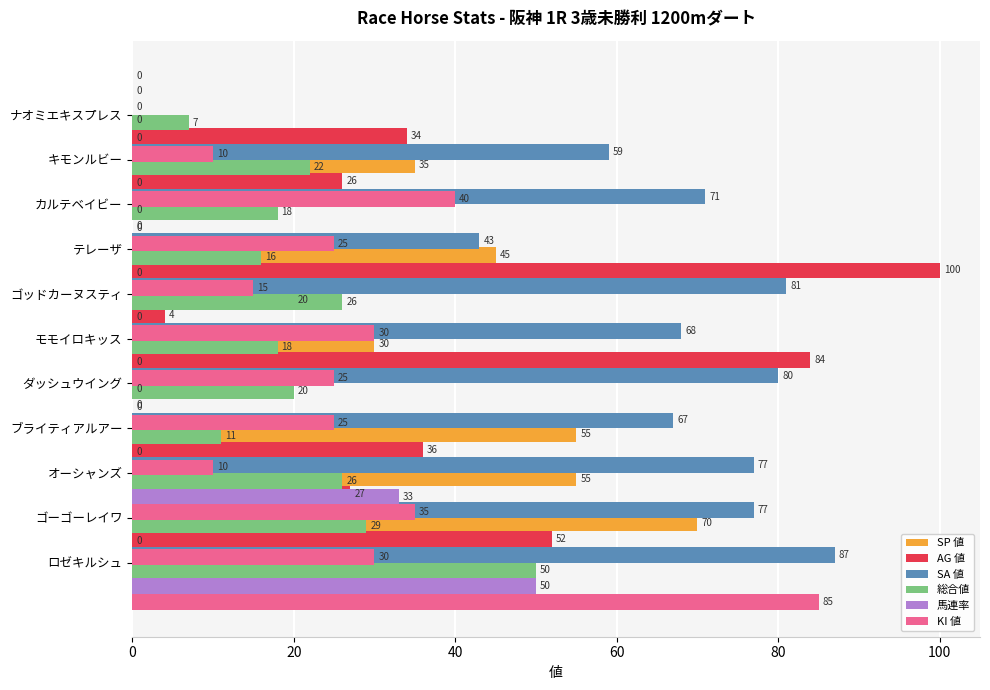

What is the difference between the highest and lowest values at 20?

77